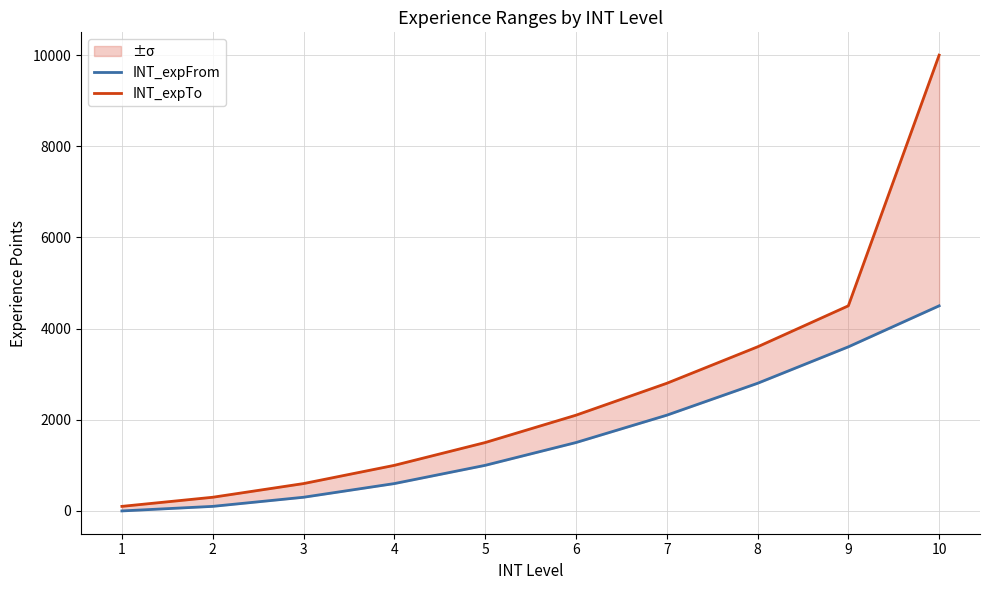

What is the approximate value of INT_expFrom at 6?

1500